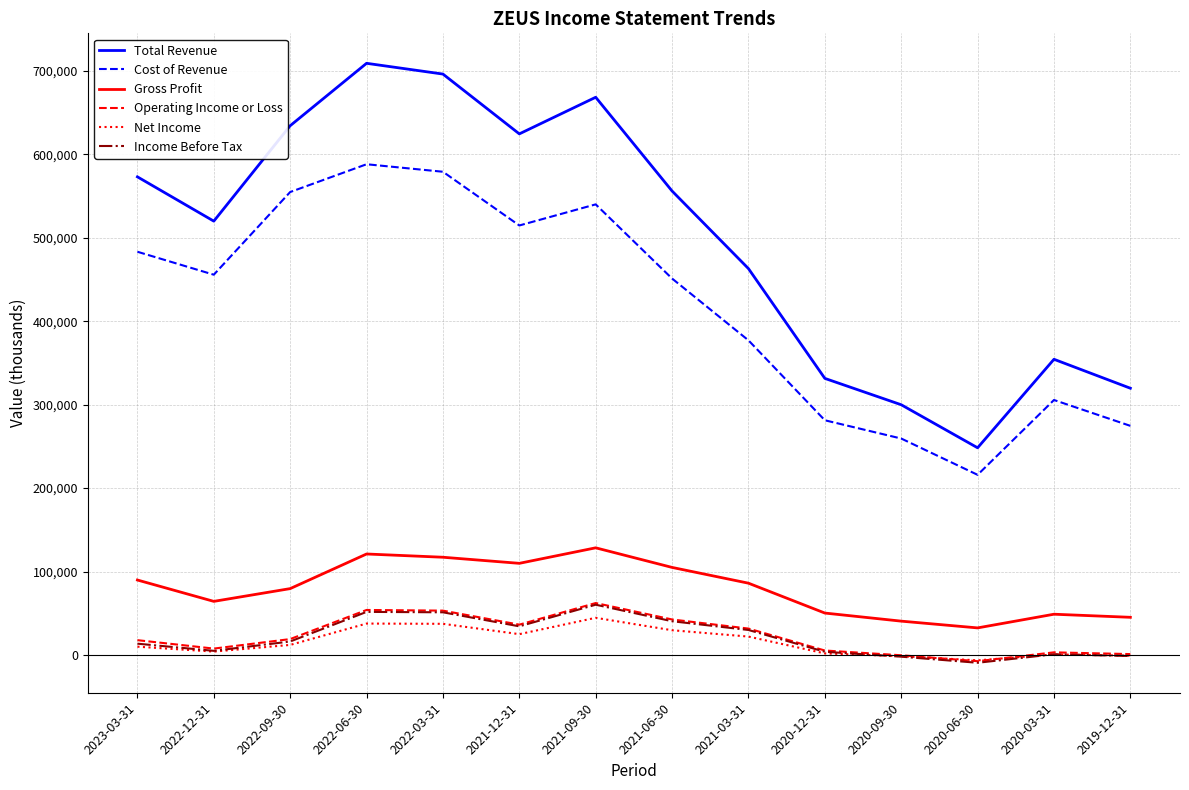

How many distinct data groups are displayed?

6